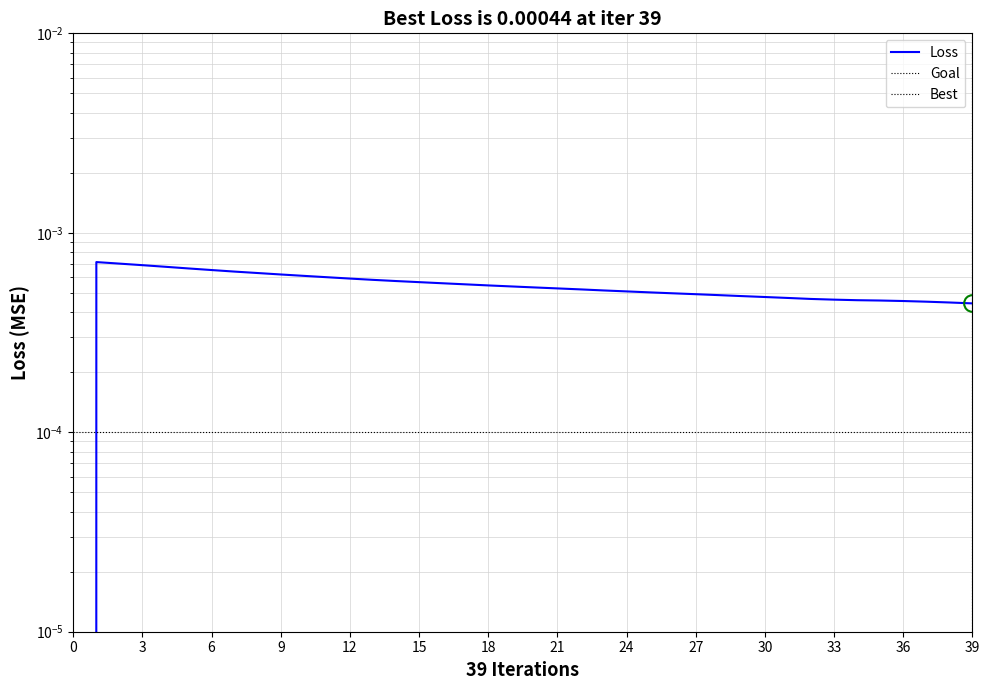

How many positive values are there?

39